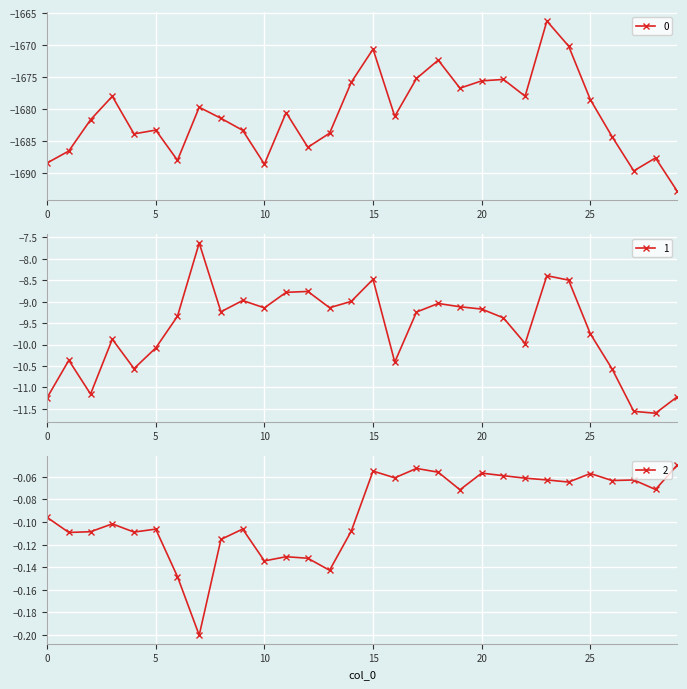

What is the lowest value of the 1 series?

-11.6